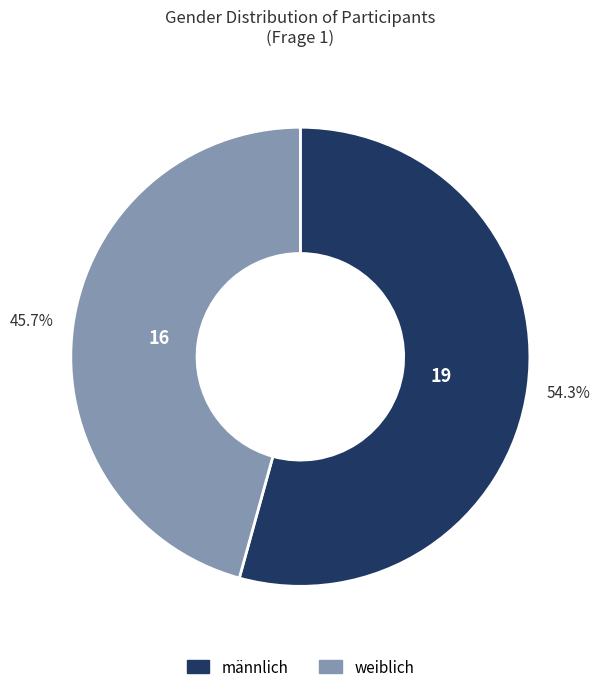

Rank the categories by value from lowest to highest.

weiblich, männlich